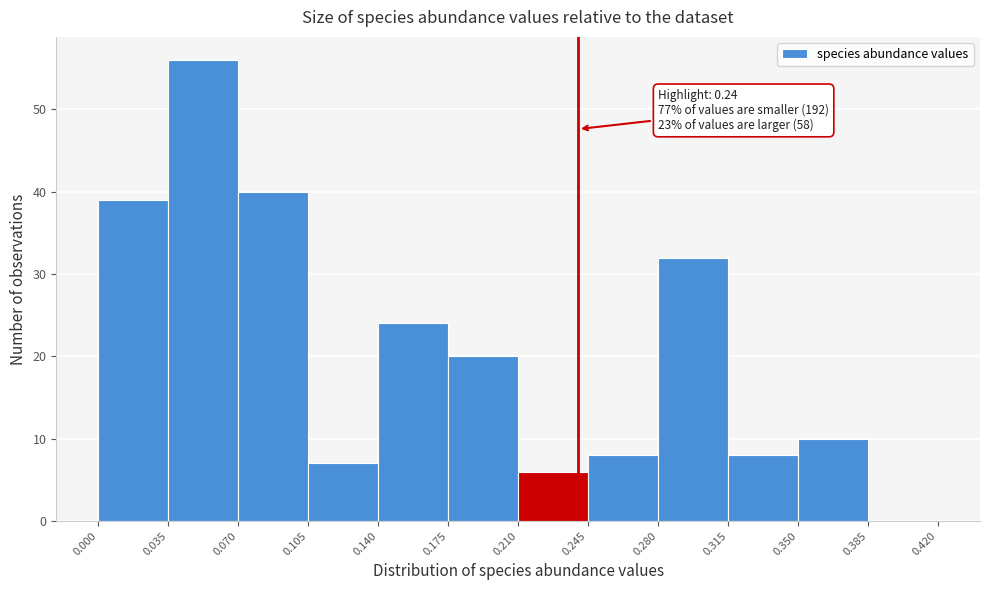

Over which range of the x-axis is the bar tallest?

0.035 to 0.070